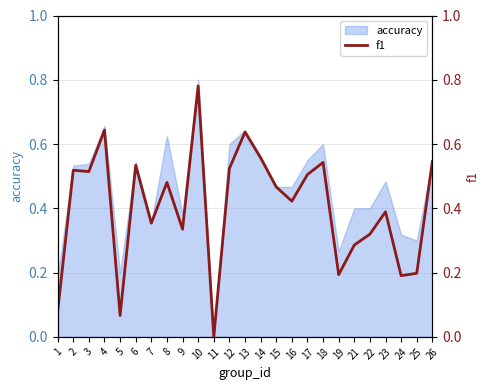

True or false: the data shows 0.5 at 9.

False